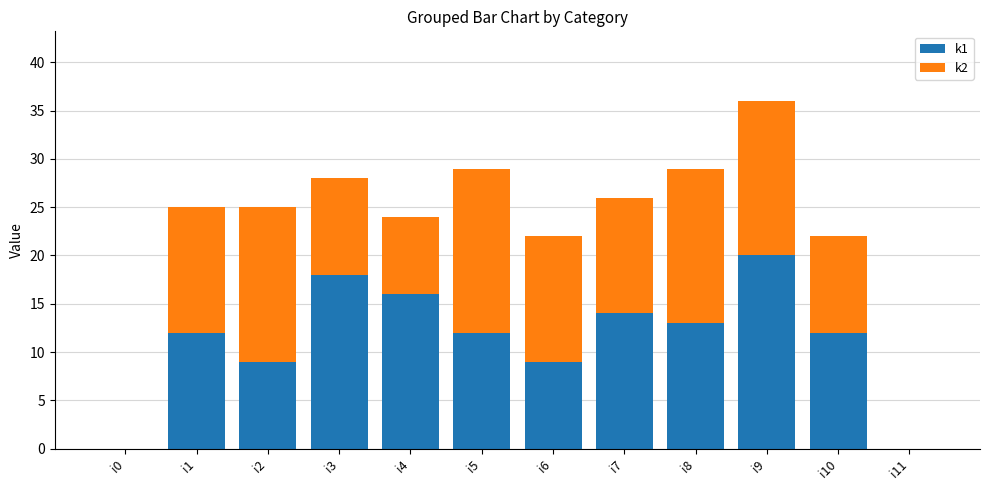

Are the bars horizontal?

No